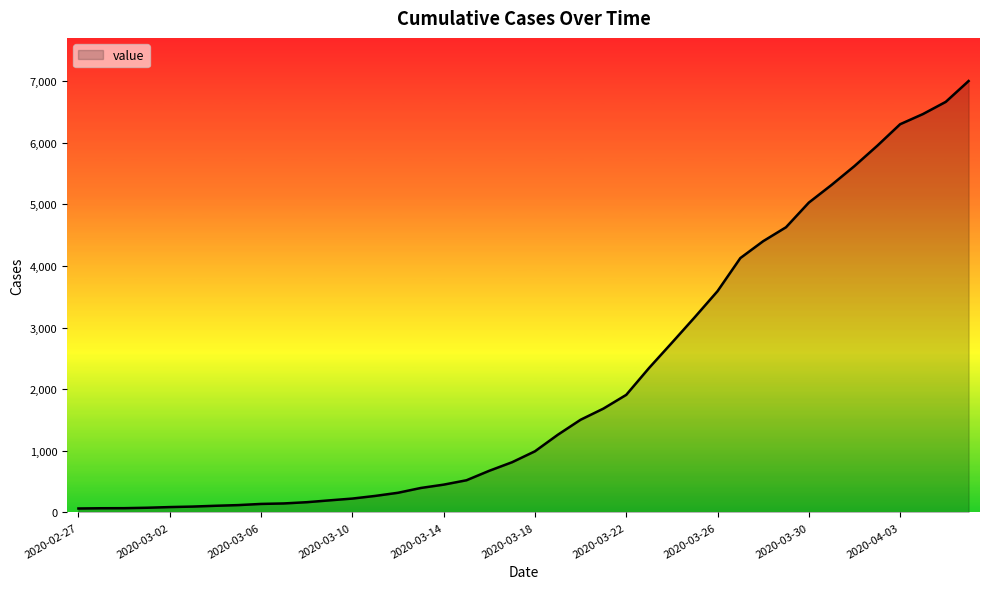

What is the greatest value displayed?

7001